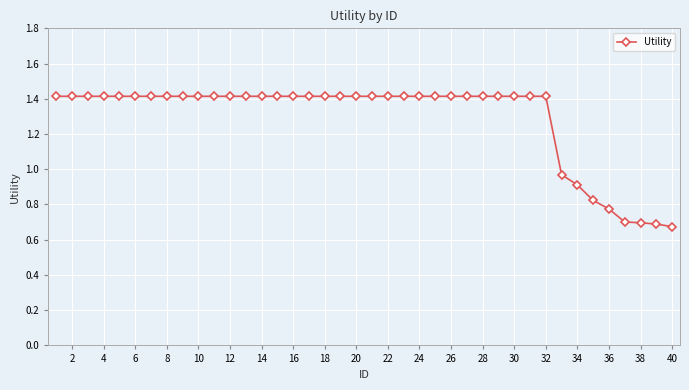

What is the average value?

1.3